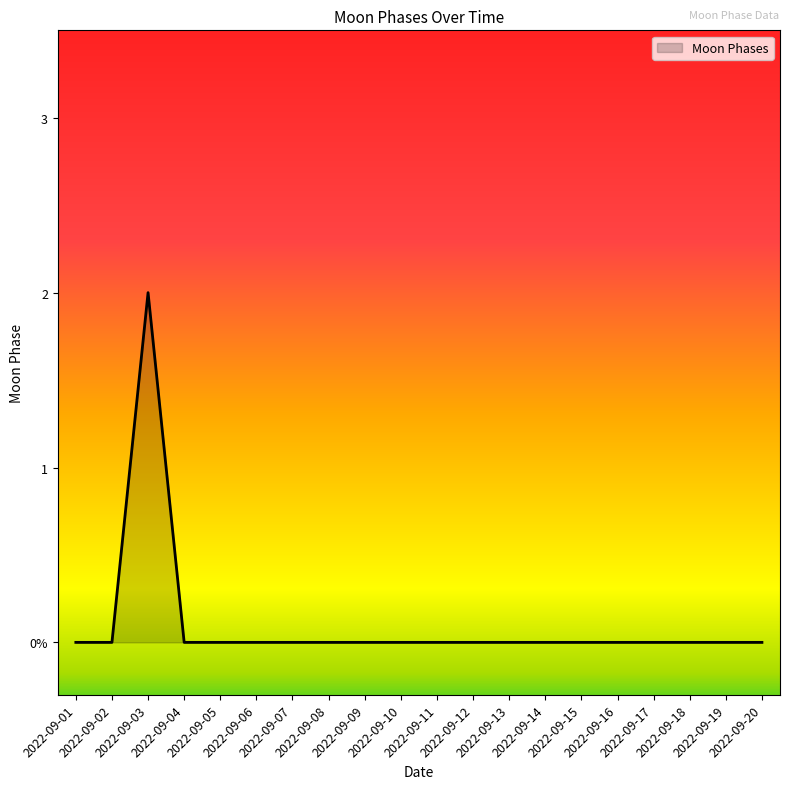

Does the chart display data point markers on the line(s)?

No